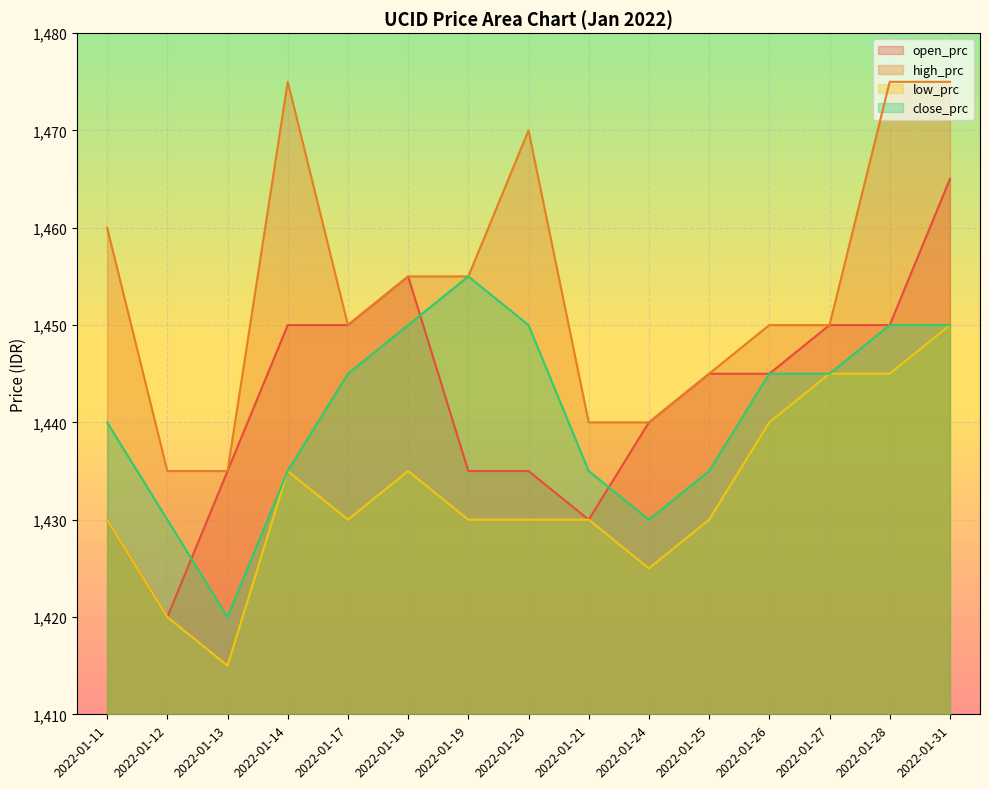

Which series changed the most between 2022-01-12 and 2022-01-24?

open_prc